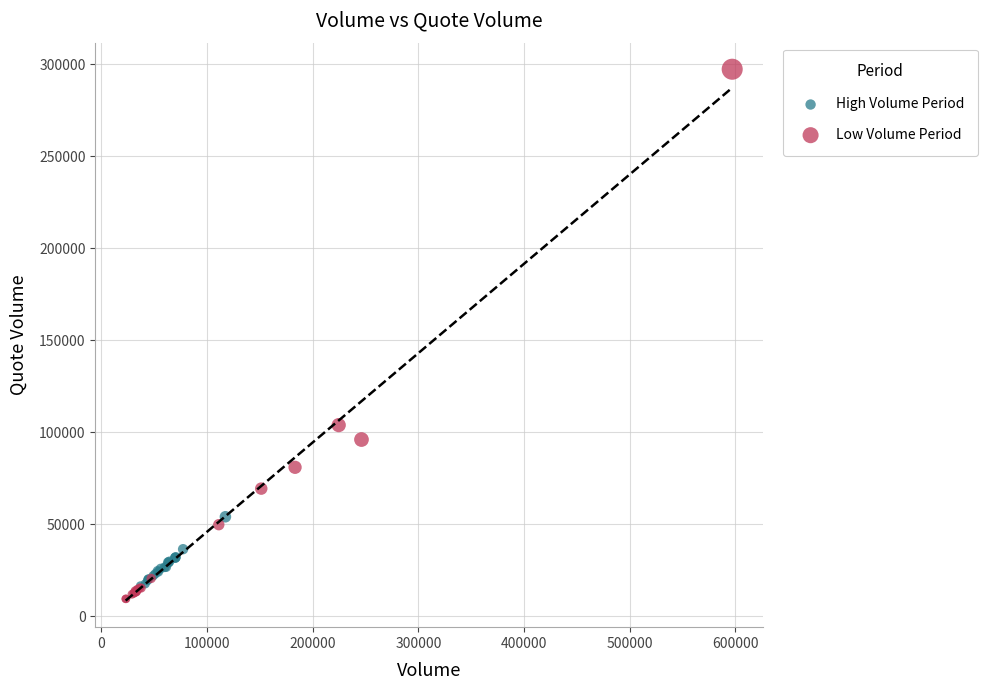

Which series contains the highest Y value?

Low Volume Period